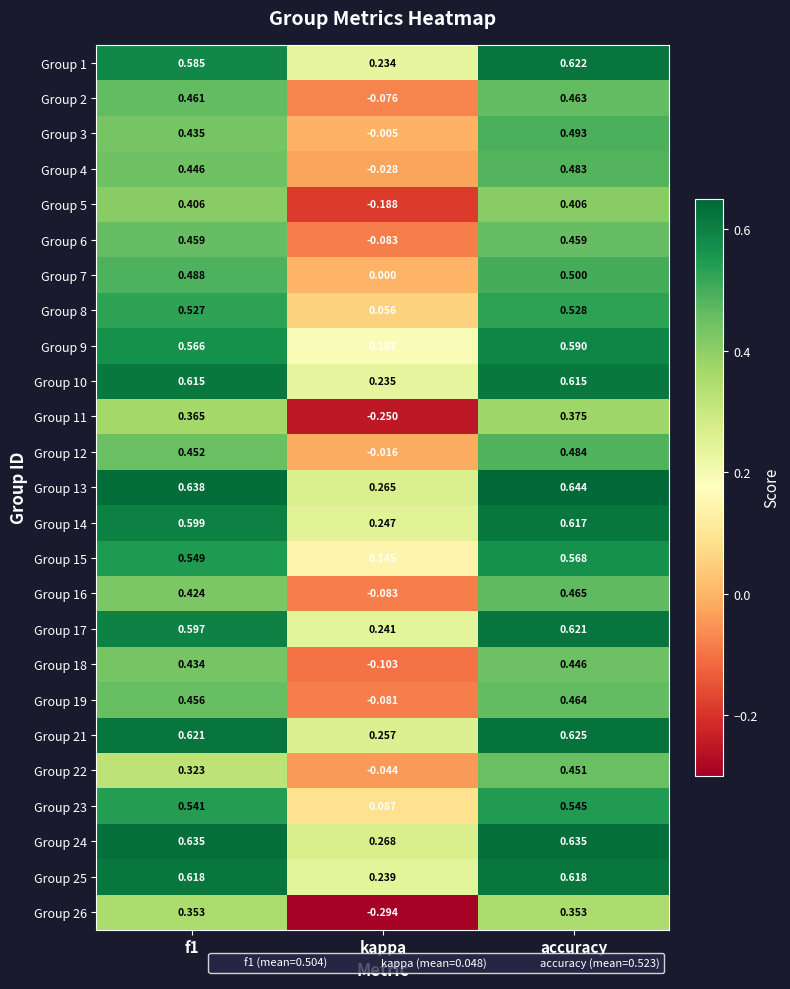

Which category has the lowest value in the Group 12 series?

kappa